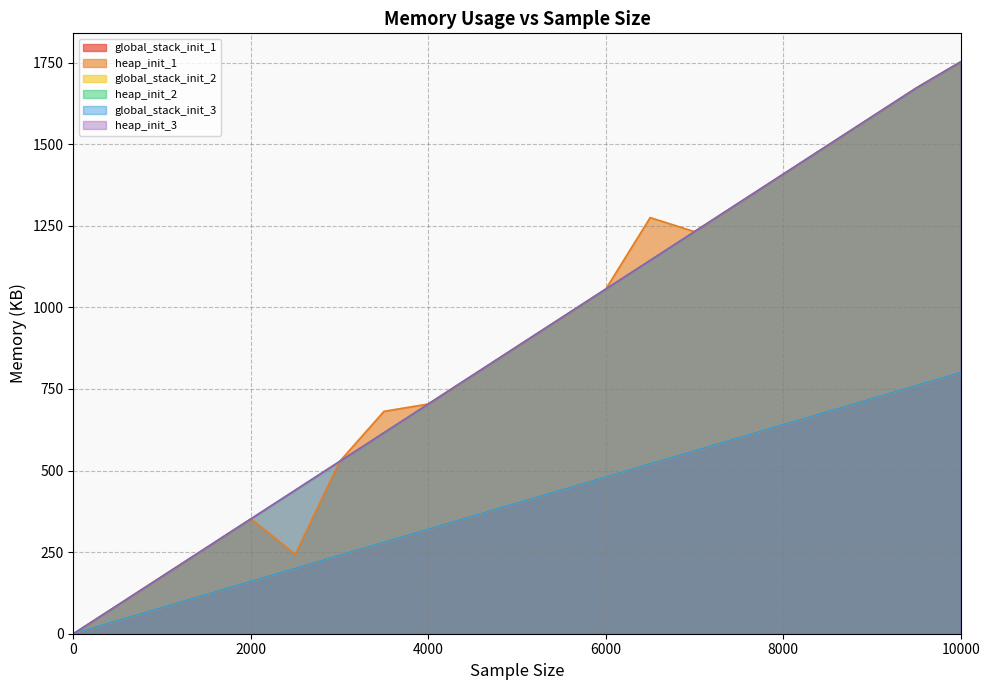

Which series has the largest range (max minus min)?

heap_init_1